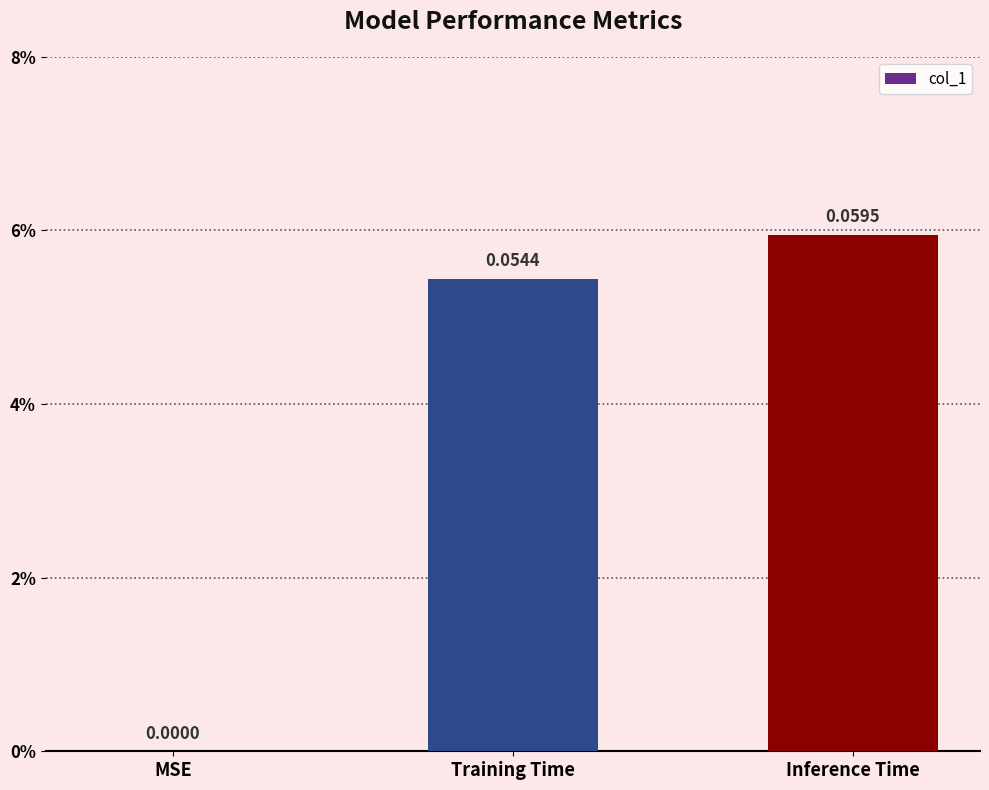

List the labels in order of value, largest first.

Inference Time, Training Time, MSE